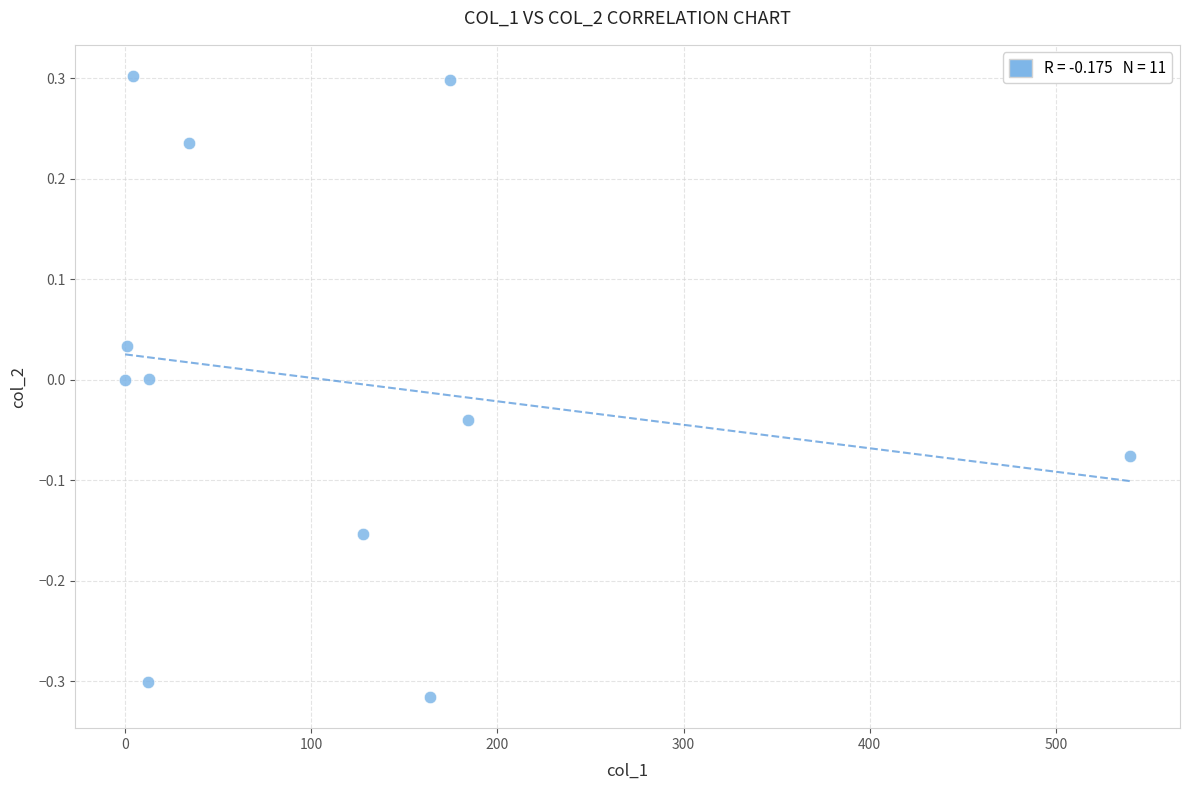

What is the range of Y values (max minus min)?

0.6